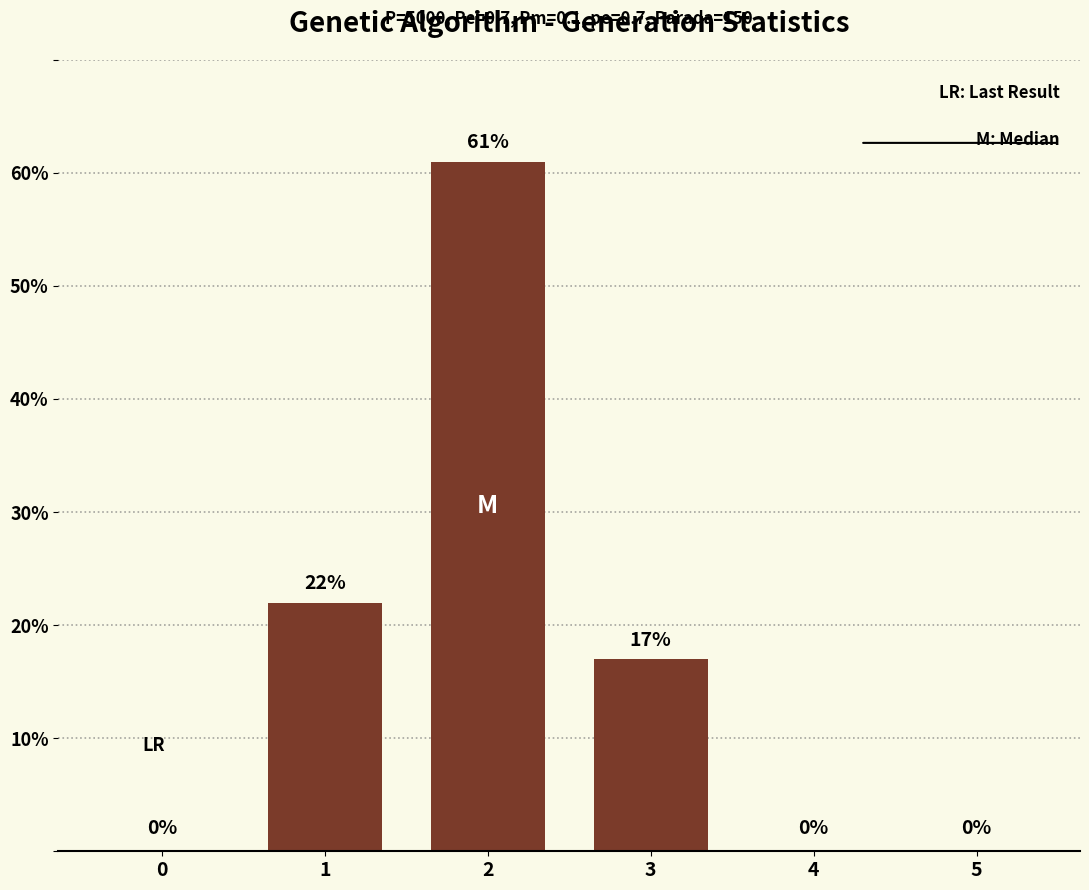

What is the change in value from 1 to 3?

-5